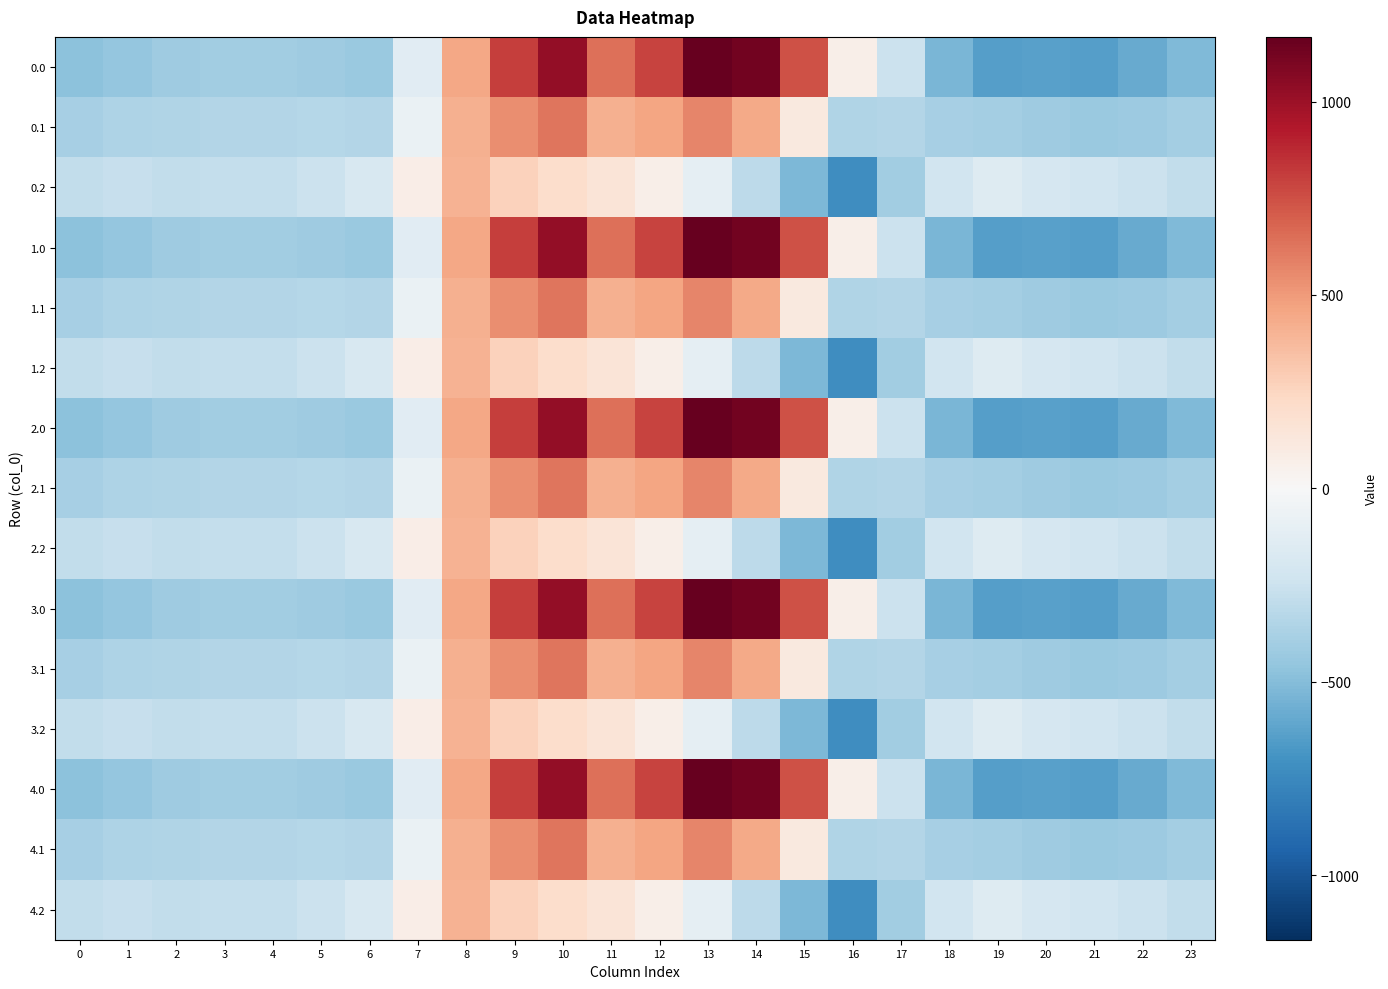

What is the difference between the highest and lowest values at 7?

214.3